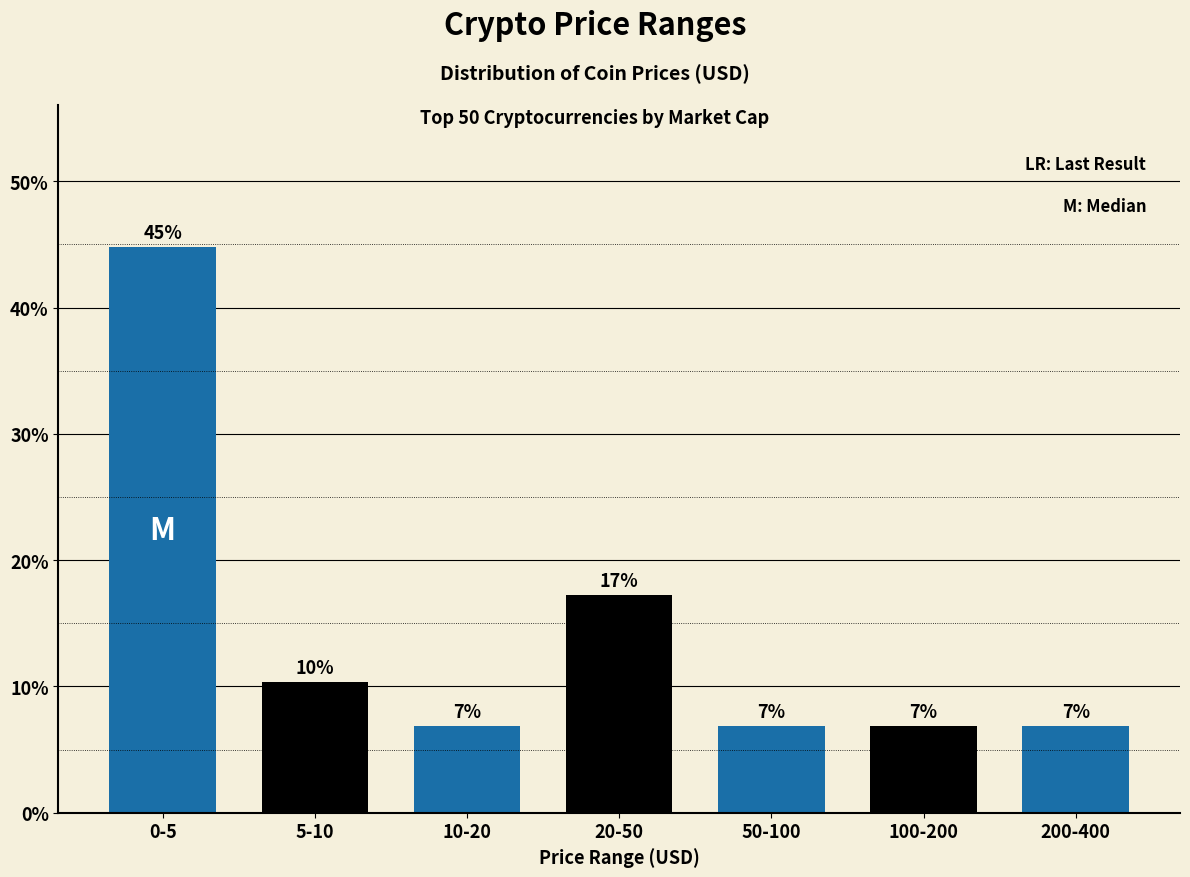

How many bars are there in total?

7